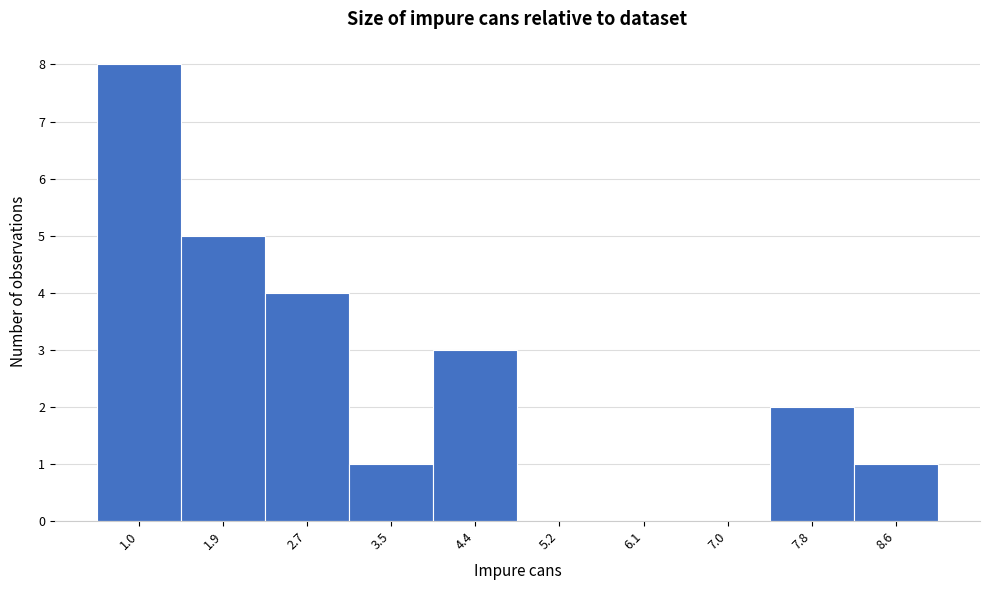

Reading left to right, extract all data points from this chart.

1.0=8	1.9=5	2.7=4	3.5=1	4.4=3	5.2=0	6.1=0	7.0=0	7.8=2	8.6=1